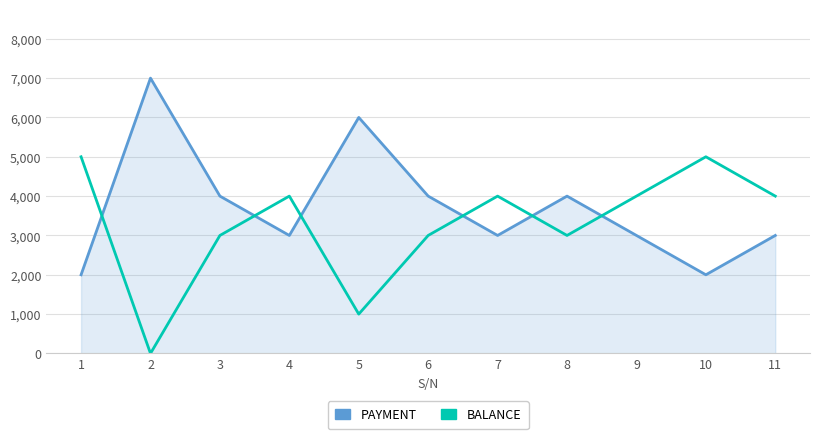

List the series in order of their overall mean, highest first.

PAYMENT, BALANCE